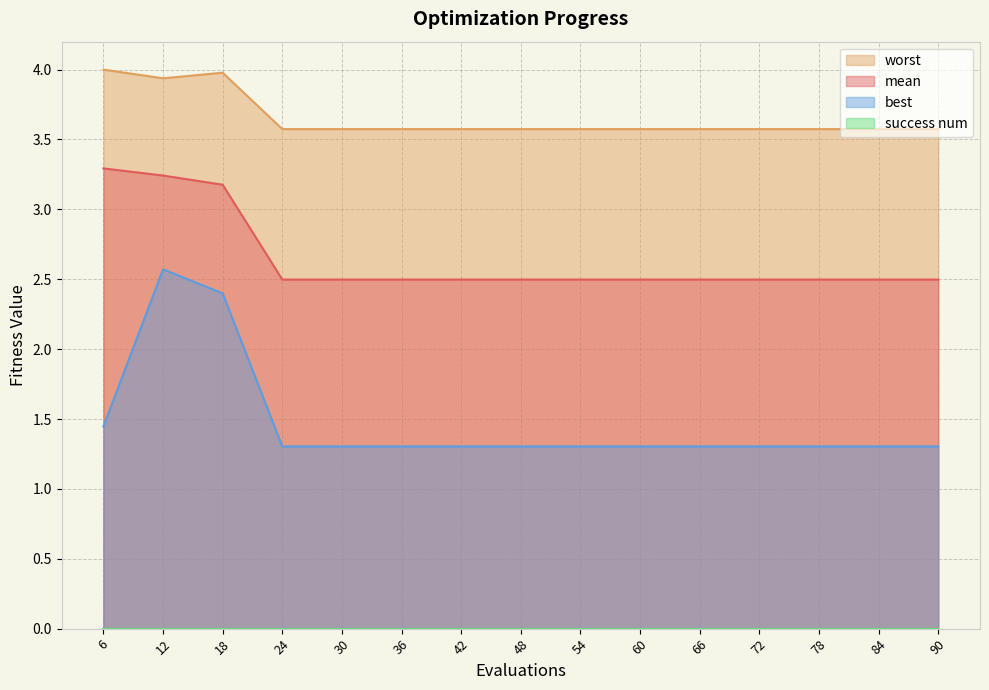

Which category has the highest value in the mean series?

6